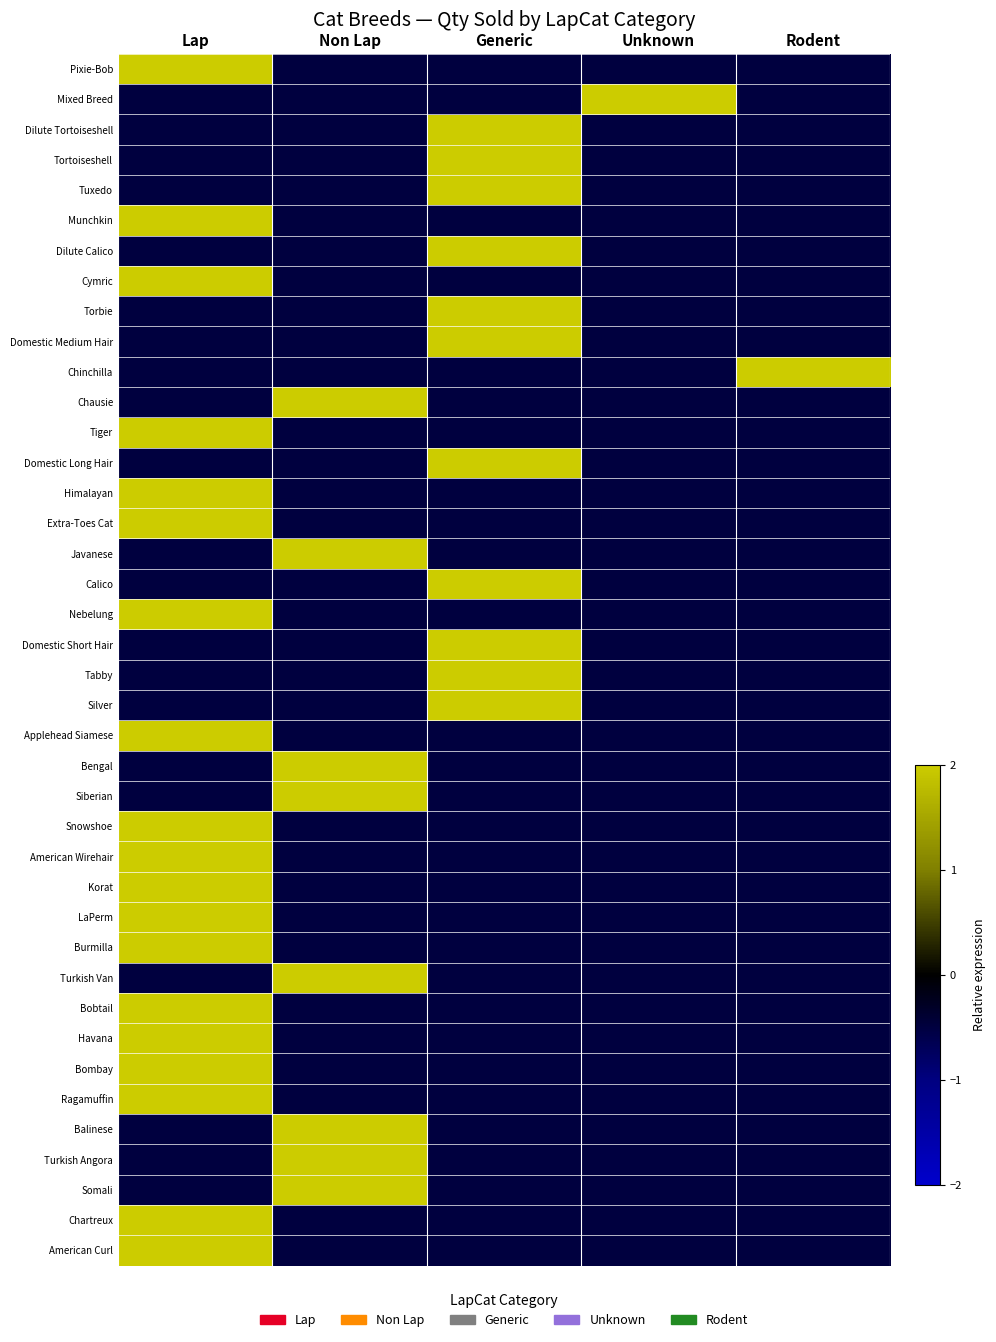

At which category is the sum across all series the highest?

Lap